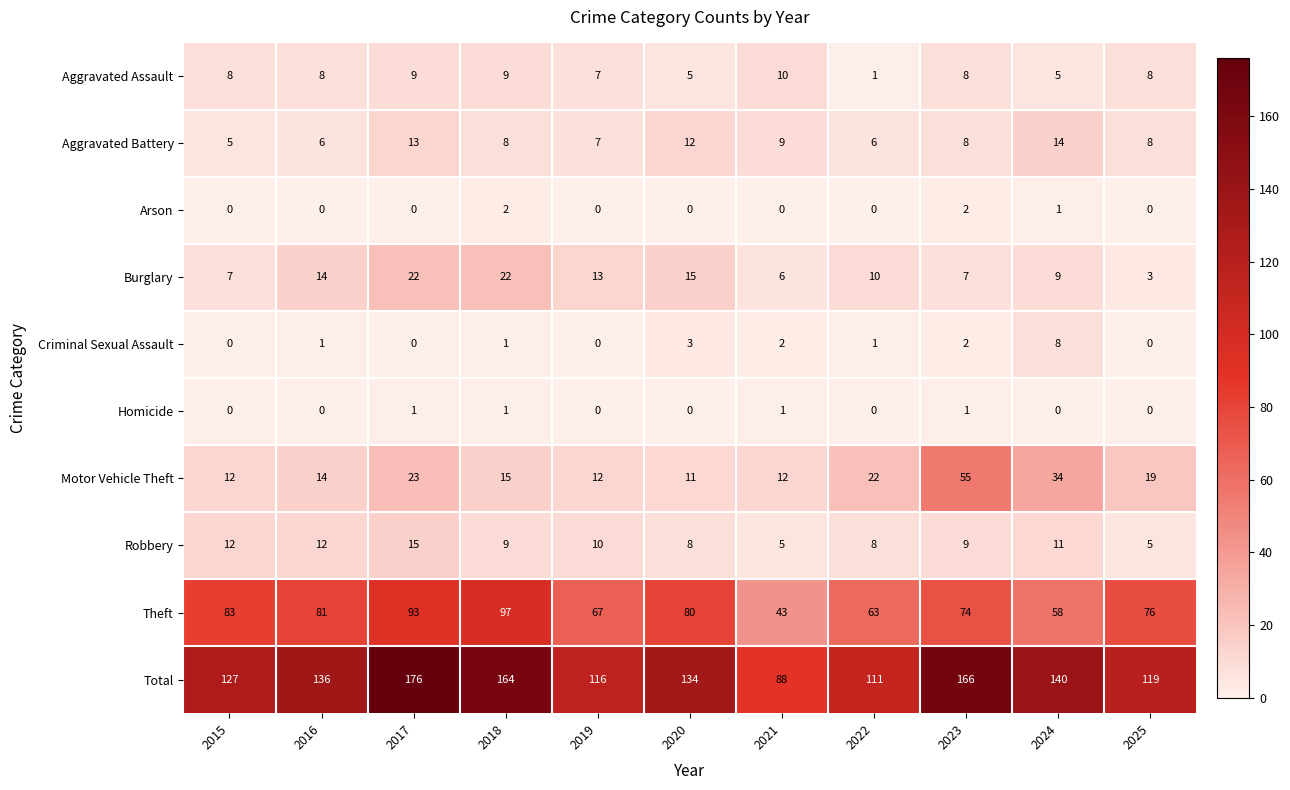

List the series in order of their peak value, lowest first.

Homicide, Arson, Criminal Sexual Assault, Aggravated Assault, Aggravated Battery, Robbery, Burglary, Motor Vehicle Theft, Theft, Total